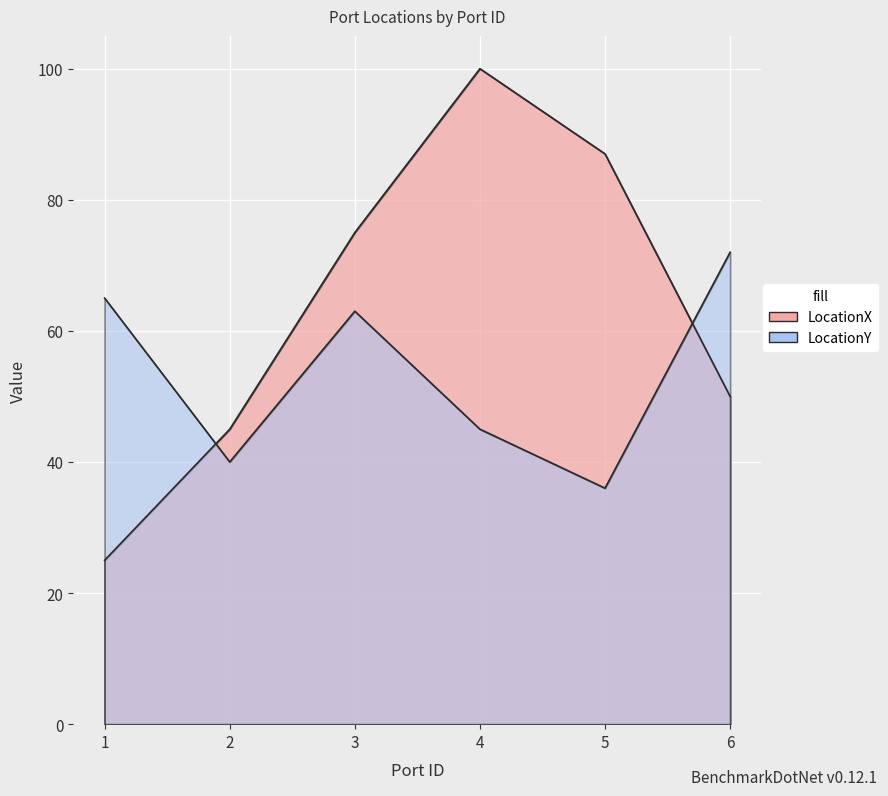

At how many categories does at least one series exceed 68?

4